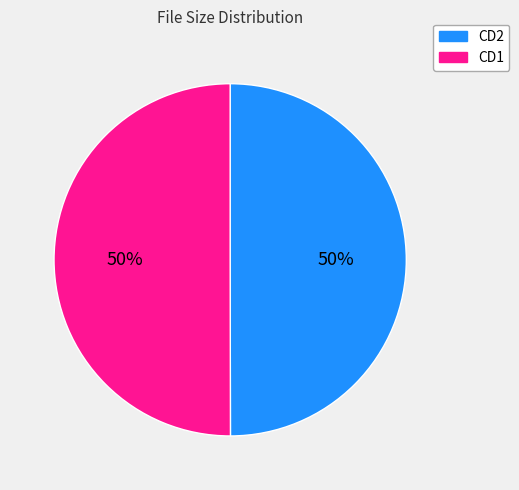

To the nearest percent, what is the average slice percentage?

50%